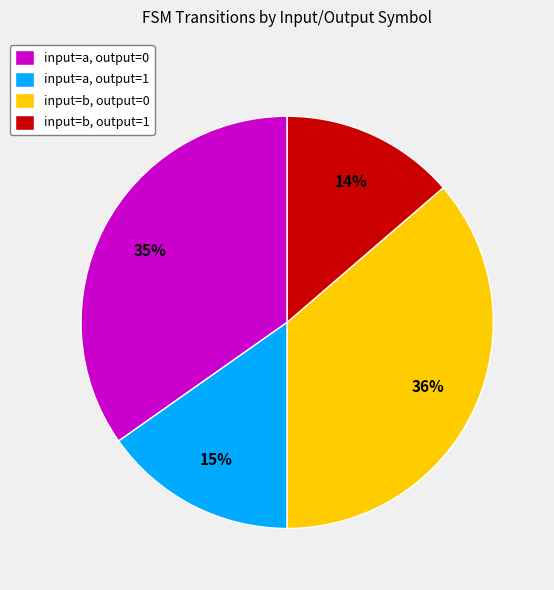

To the nearest percent, what is the difference between the input=a, output=0 and input=b, output=1 slice percentages?

21%